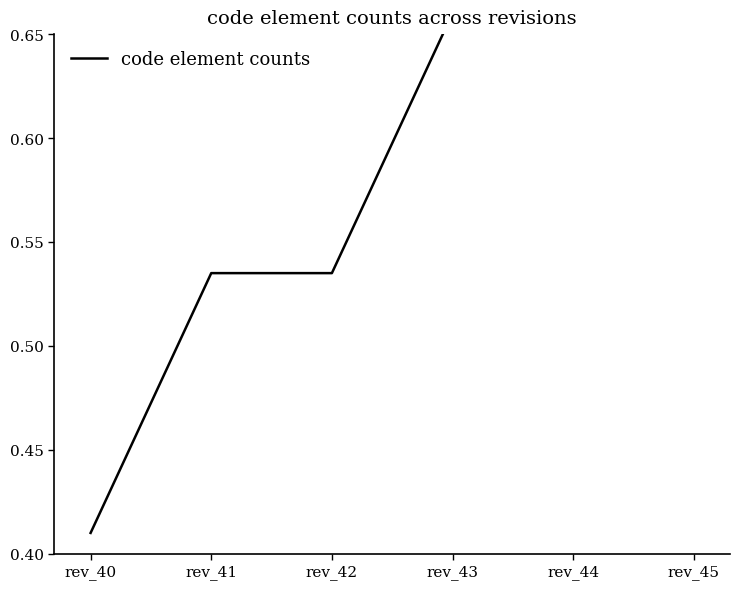

What is the value of the 1st point from the left?

0.4